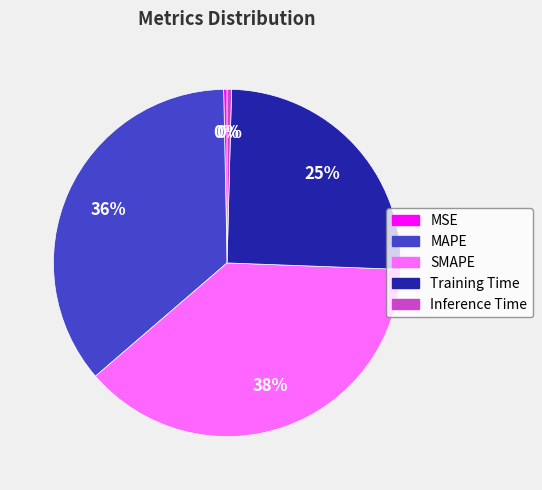

How many segments does this pie chart have?

5